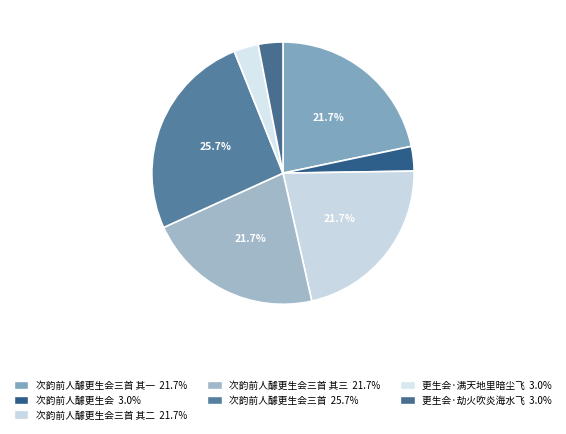

How many segments does this pie chart have?

7